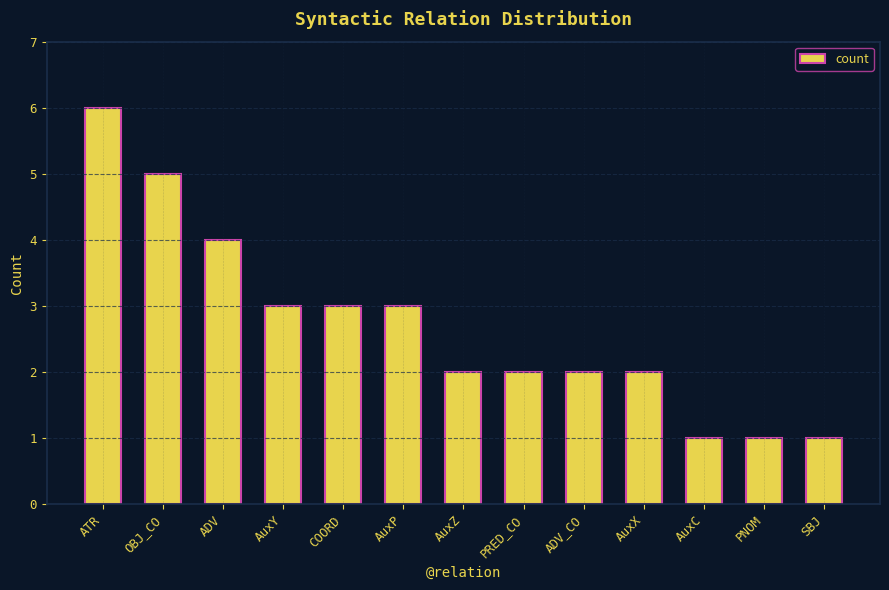

Is it true that the value at ADV_CO is 1?

False